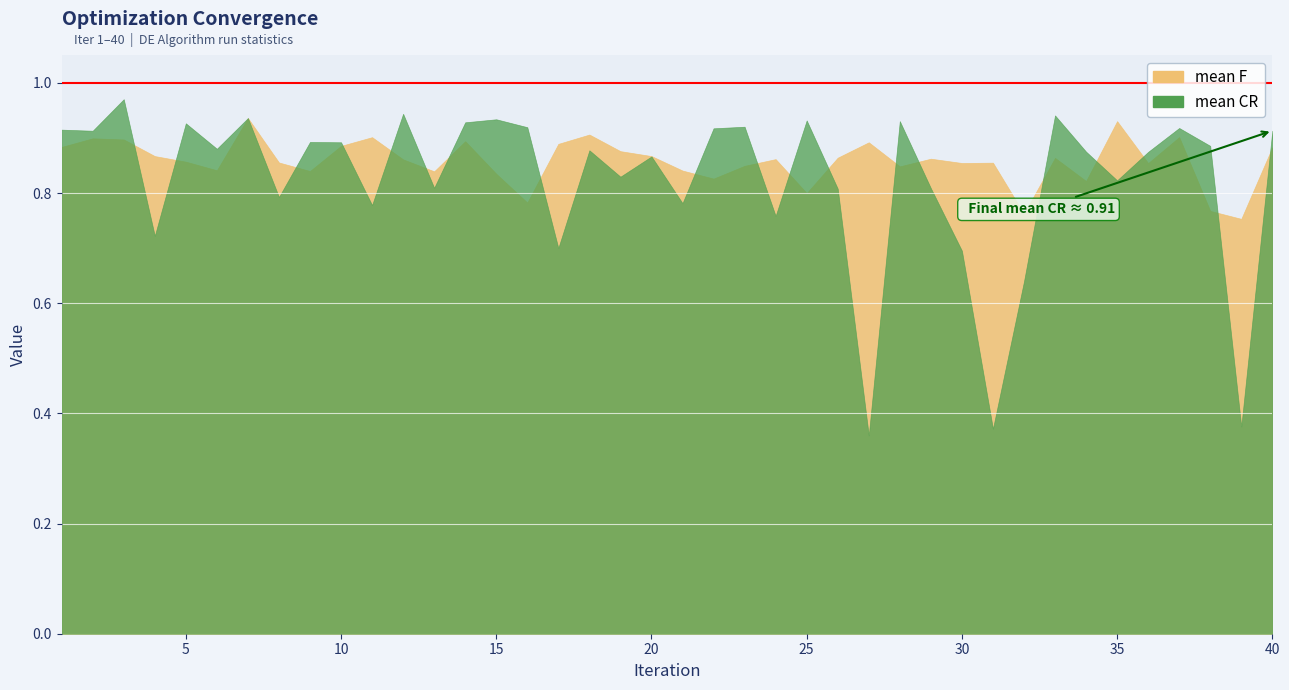

Does the chart display data point markers on the line(s)?

No